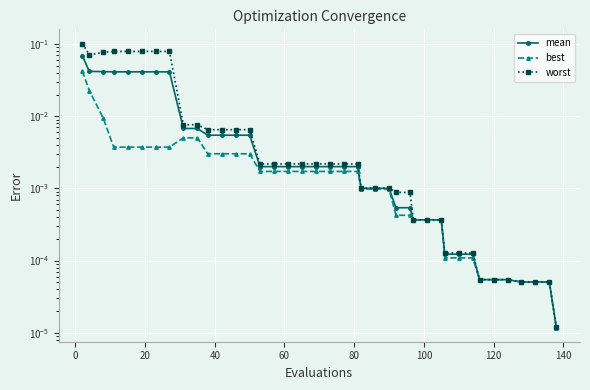

What is the sum of all best values?

0.1